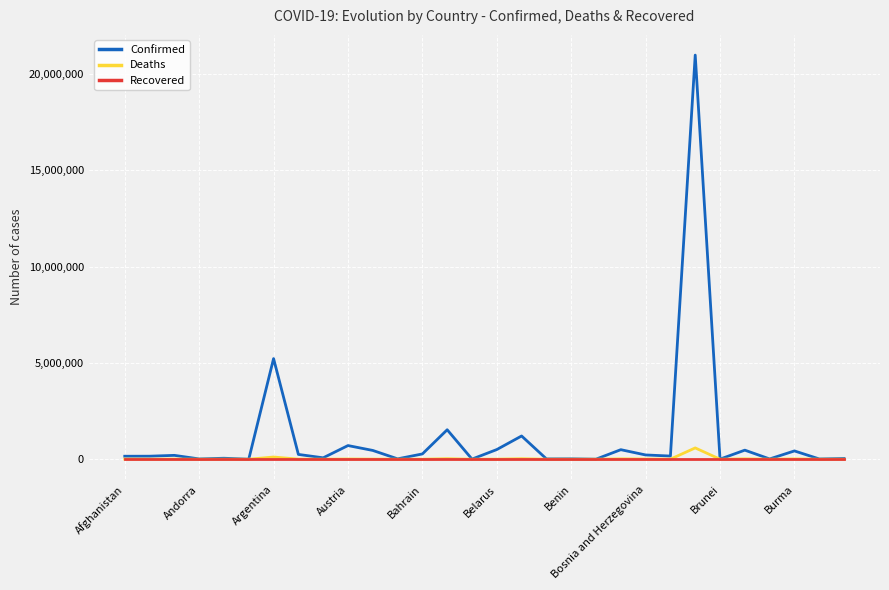

List the series in order of their peak value, lowest first.

Recovered, Deaths, Confirmed